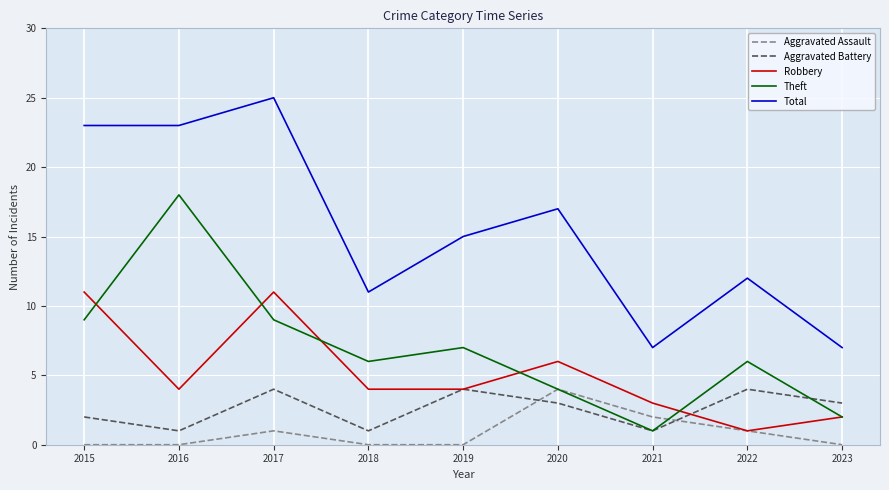

What is the difference between the maximum and minimum values in the Robbery series?

10